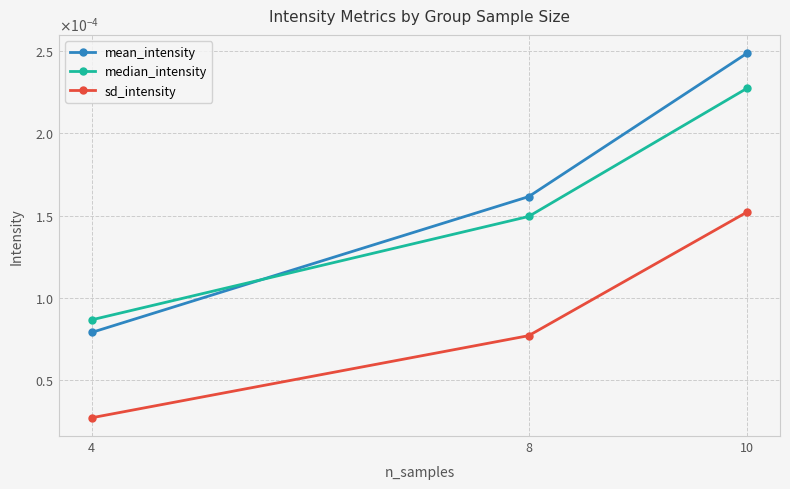

The value of median_intensity at 10 is 0.0. True or false?

True